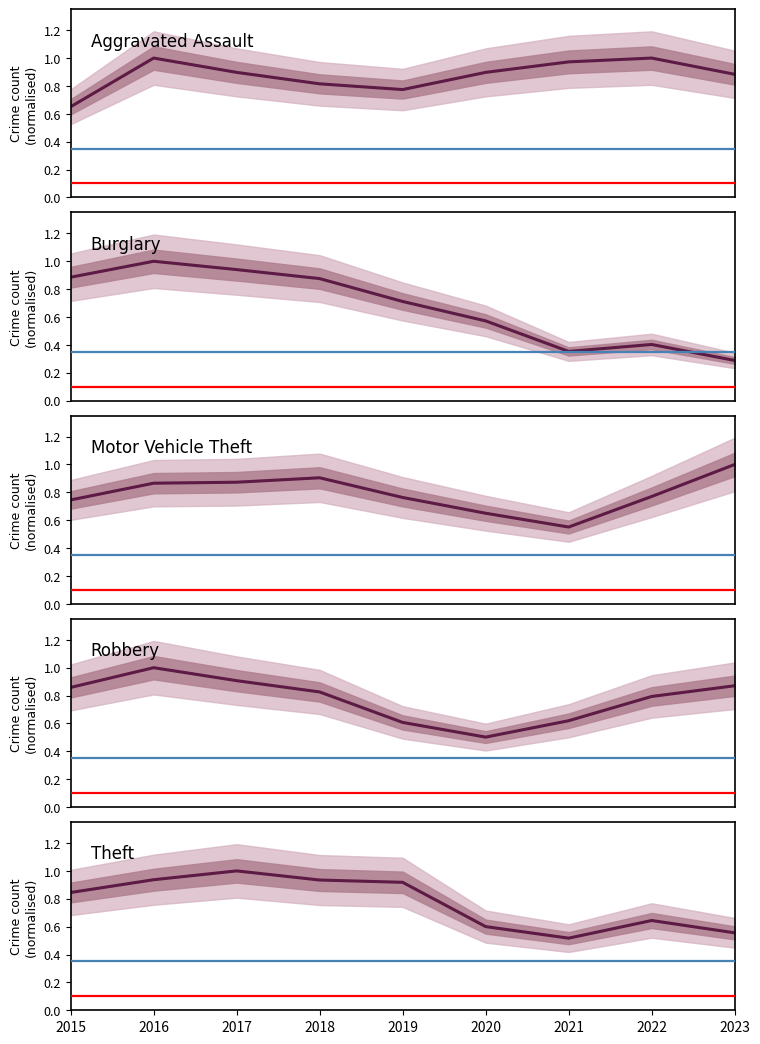

Rank the series by their maximum value, from highest to lowest.

Aggravated Assault, Burglary, Motor Vehicle Theft, Robbery, Theft